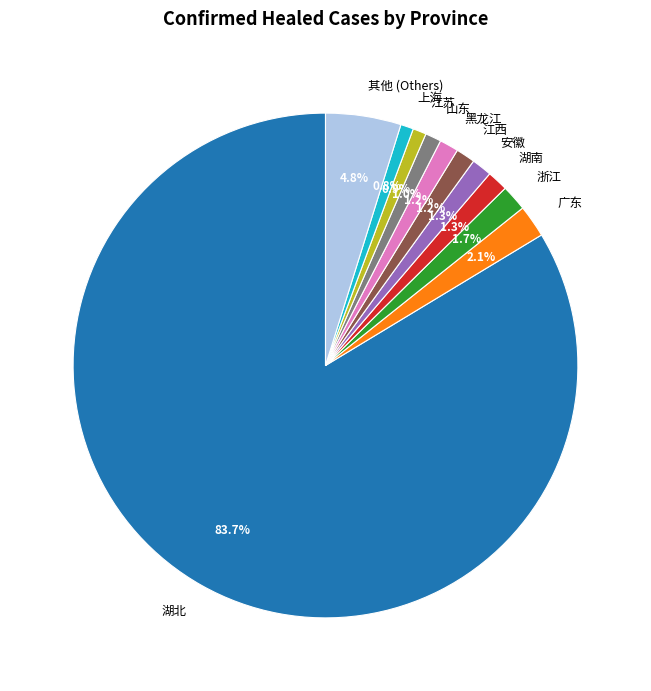

Is the sum of 山东 and 黑龙江 greater than half?

No